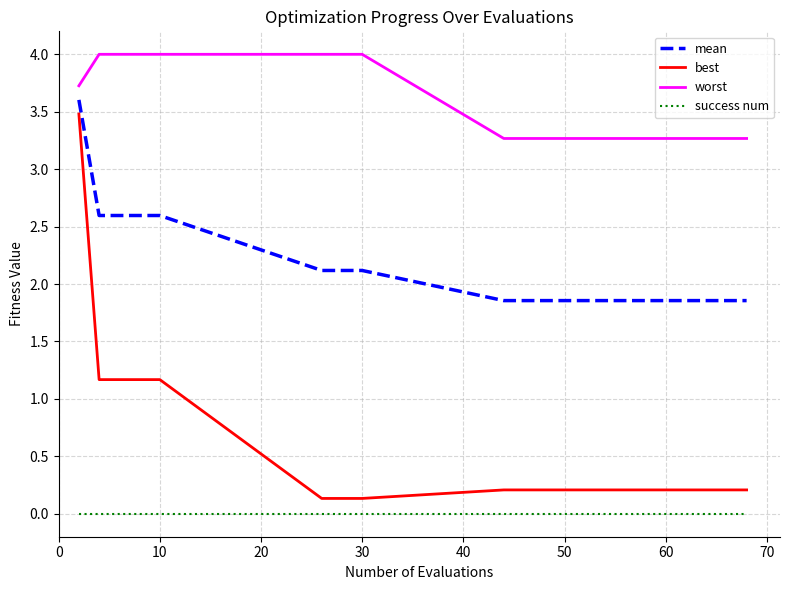

Rank the series by their average value, from lowest to highest.

success num, best, mean, worst